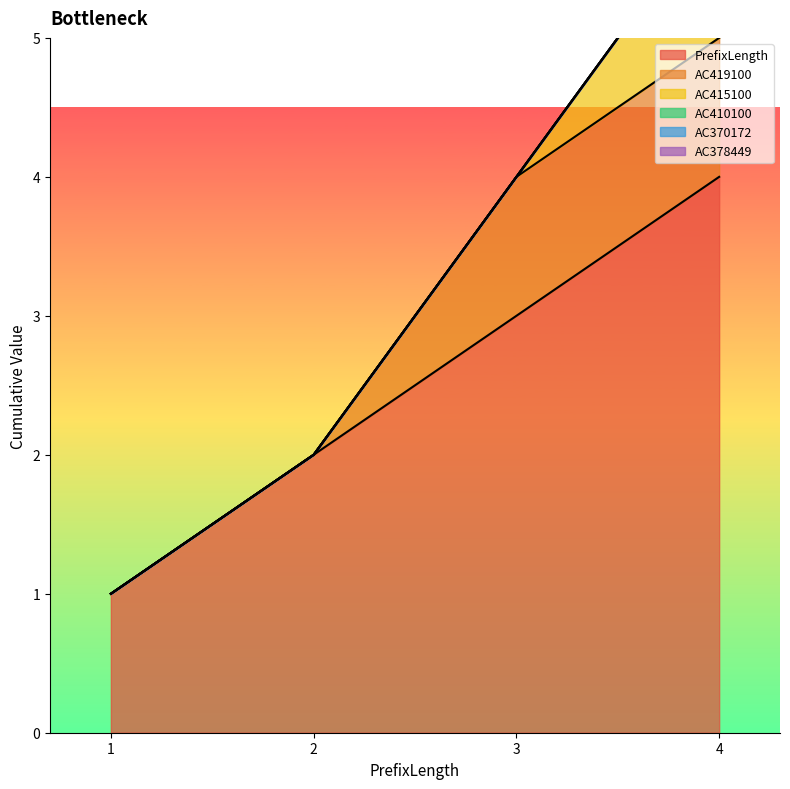

Rank the series by their maximum value, from highest to lowest.

PrefixLength, AC419100, AC415100, AC410100, AC370172, AC378449